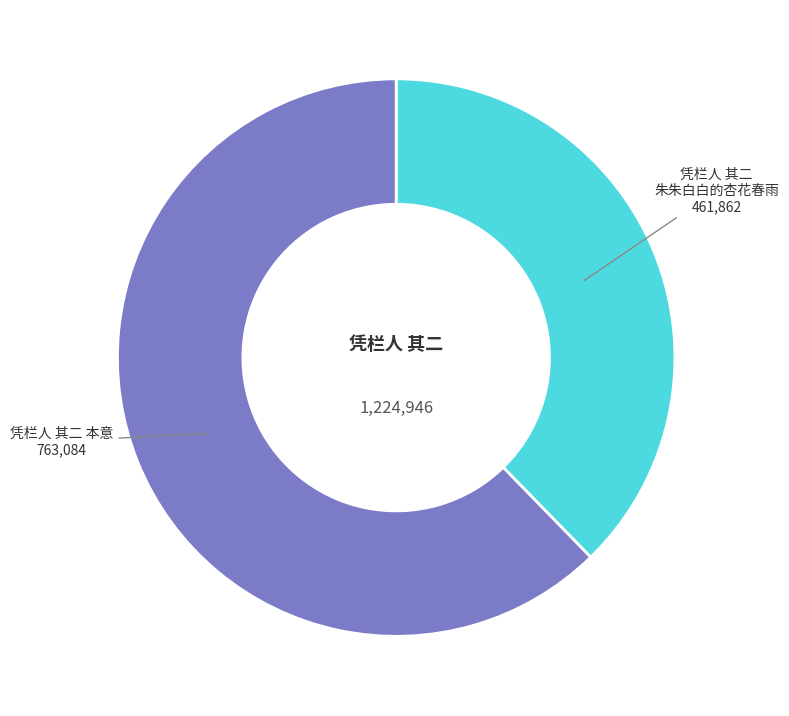

Does any single category account for the majority?

Yes